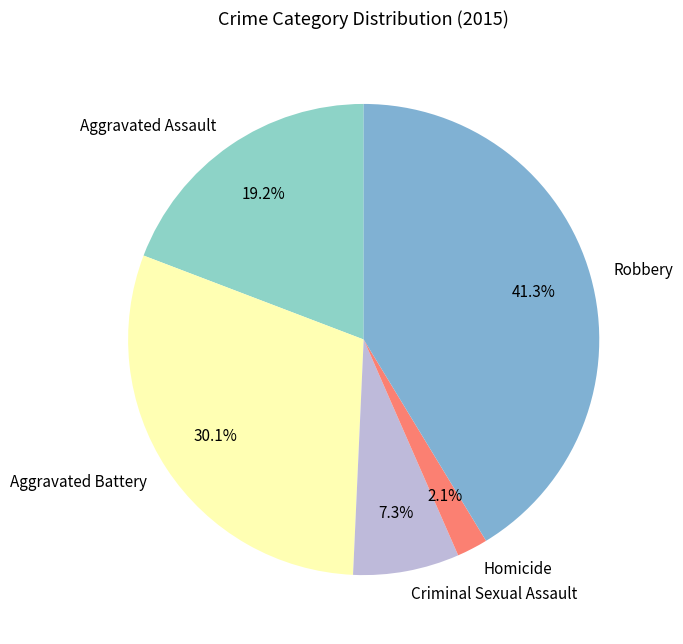

Rank the categories by value from highest to lowest.

Robbery, Aggravated Battery, Aggravated Assault, Criminal Sexual Assault, Homicide